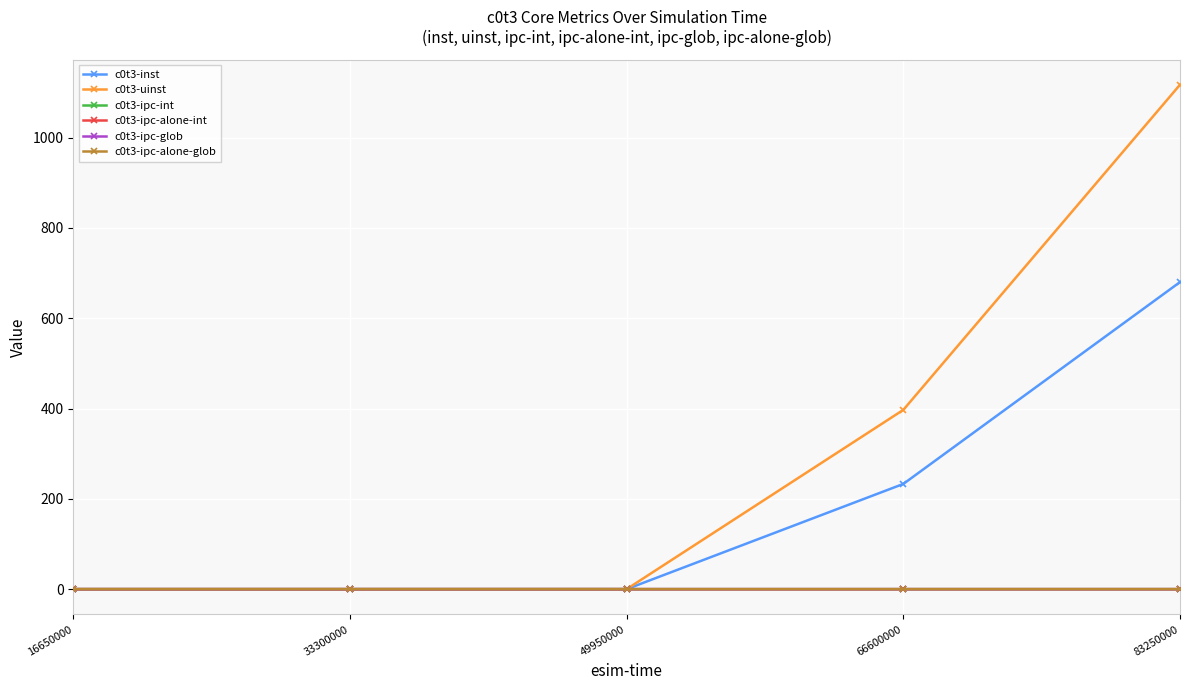

True or false: c0t3-ipc-alone-int and c0t3-inst intersect in this chart.

False